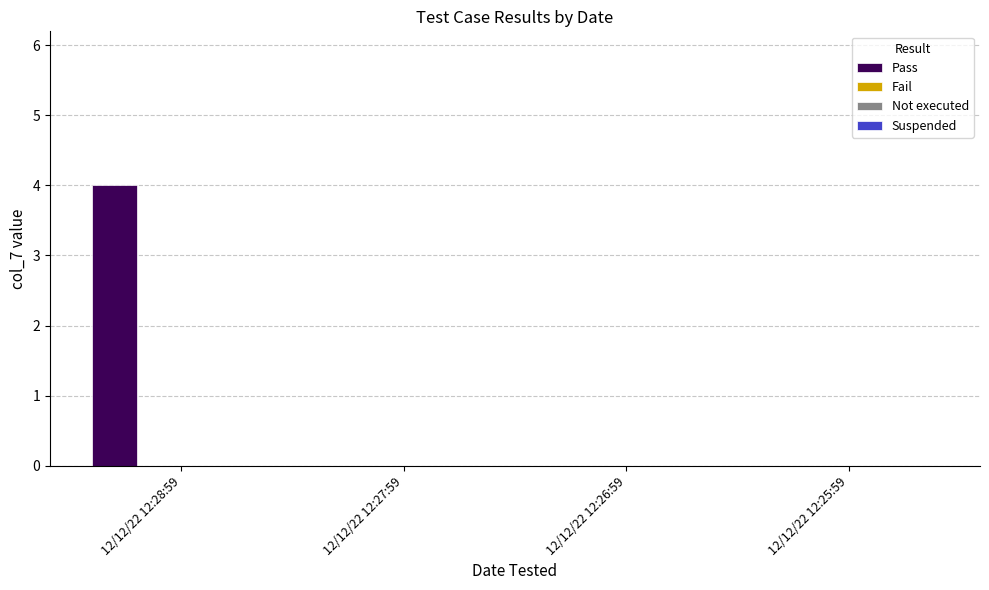

What is the greatest value displayed?

4